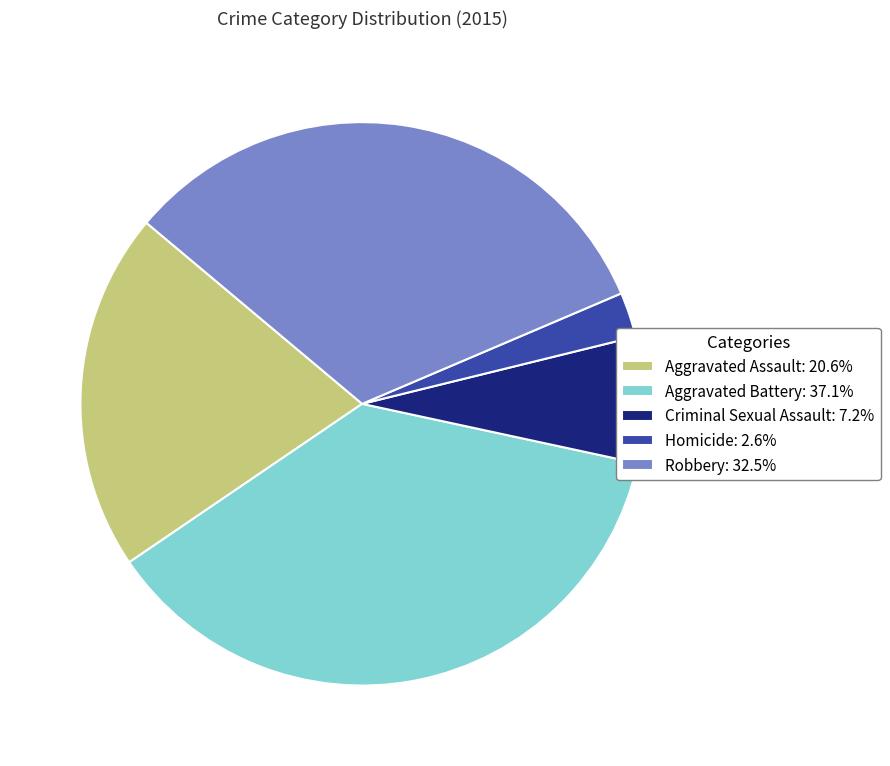

Do Aggravated Battery: 37.1% and Aggravated Assault: 20.6% together represent more than half of the pie?

Yes